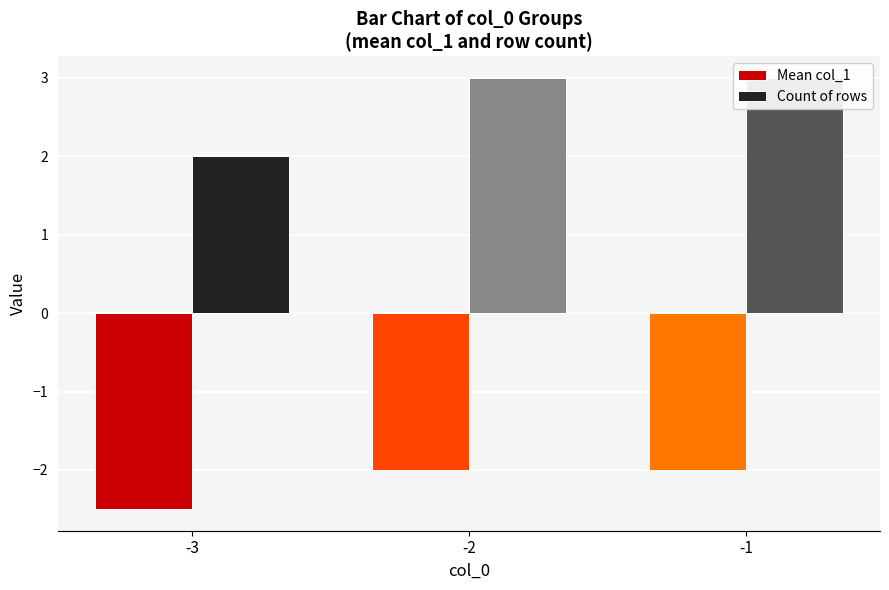

Is it true that Count of rows equals 1.4 at -3?

False